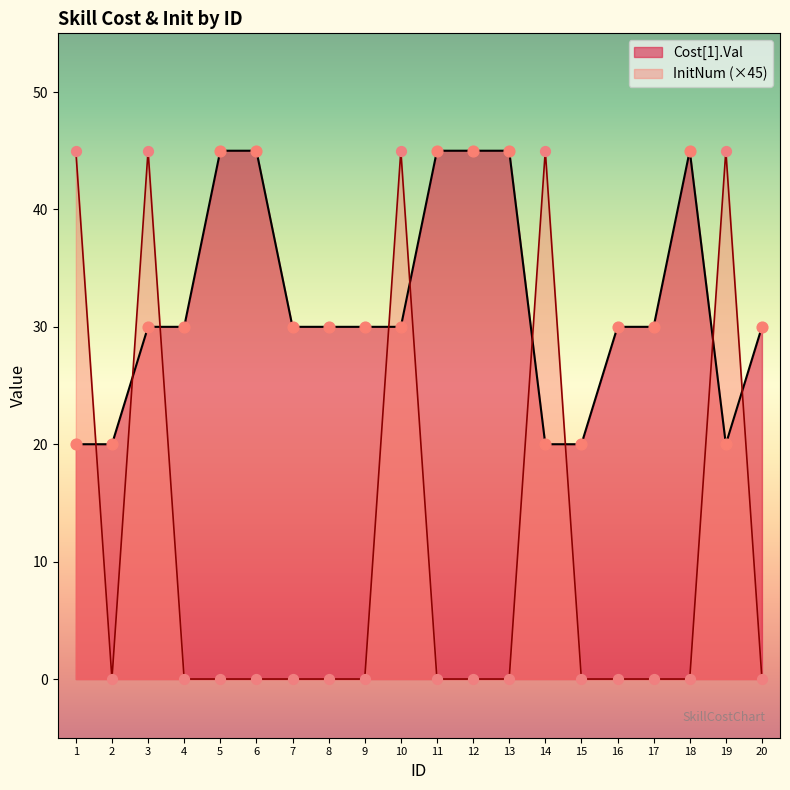

Which series has the largest total across all categories?

Cost[1].Val